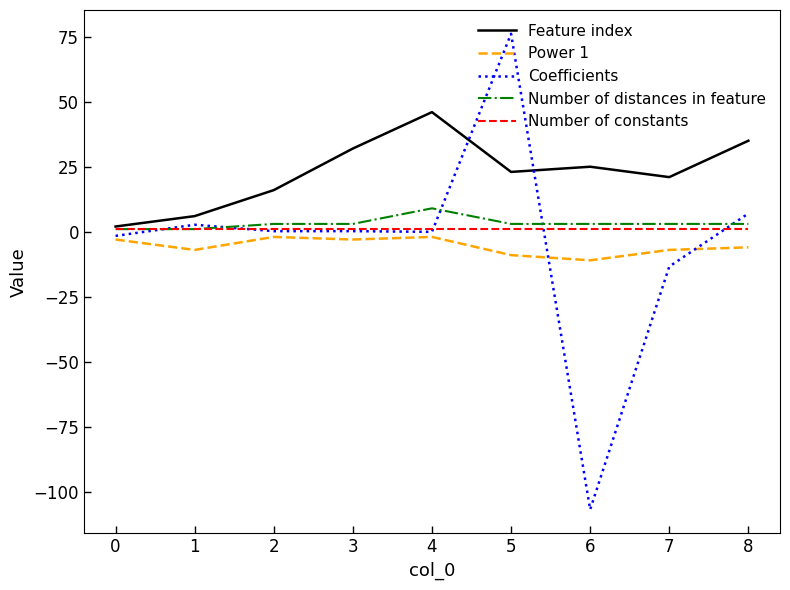

Which category has the lowest value across all series?

6